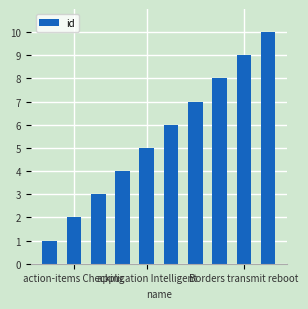

What is the sum of all values?

55